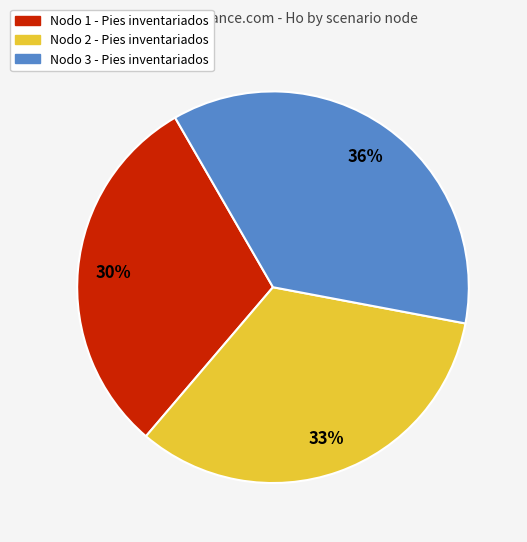

Is there a majority slice in this chart?

No